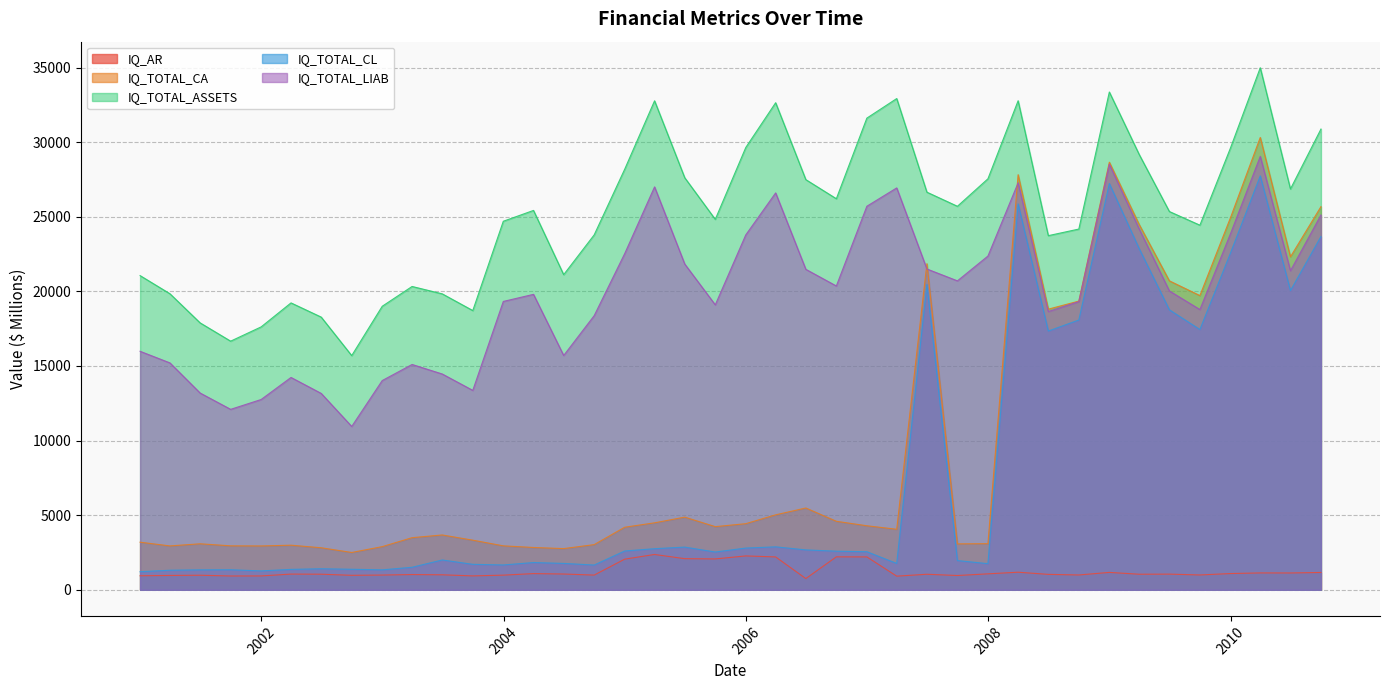

What is the label of the 10th point from the right?

2008-06-30